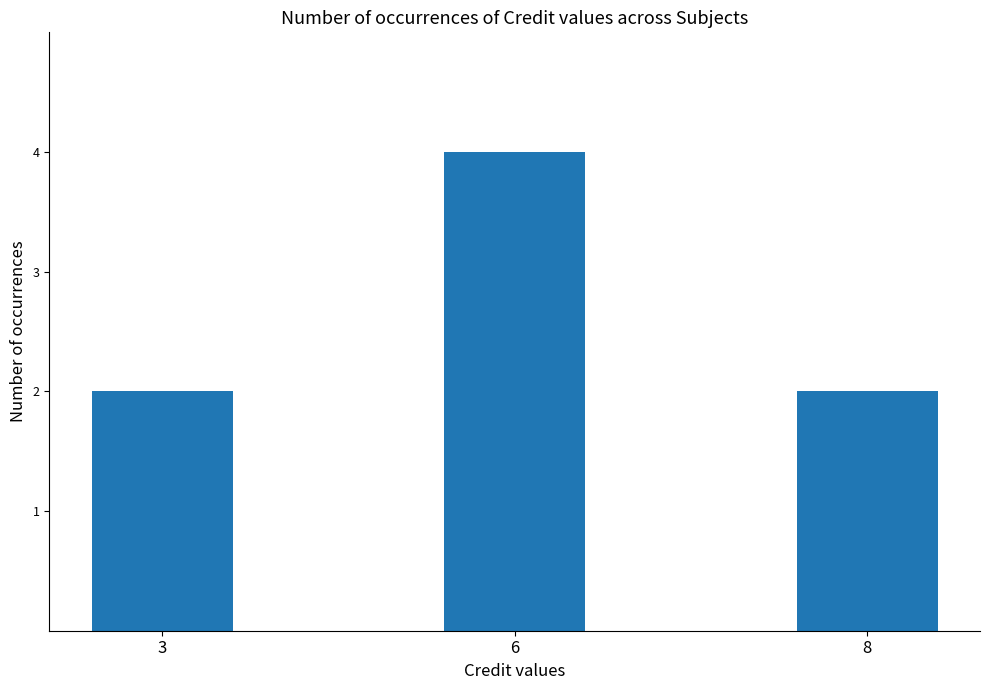

What is the value of the 2nd bar from the left?

4